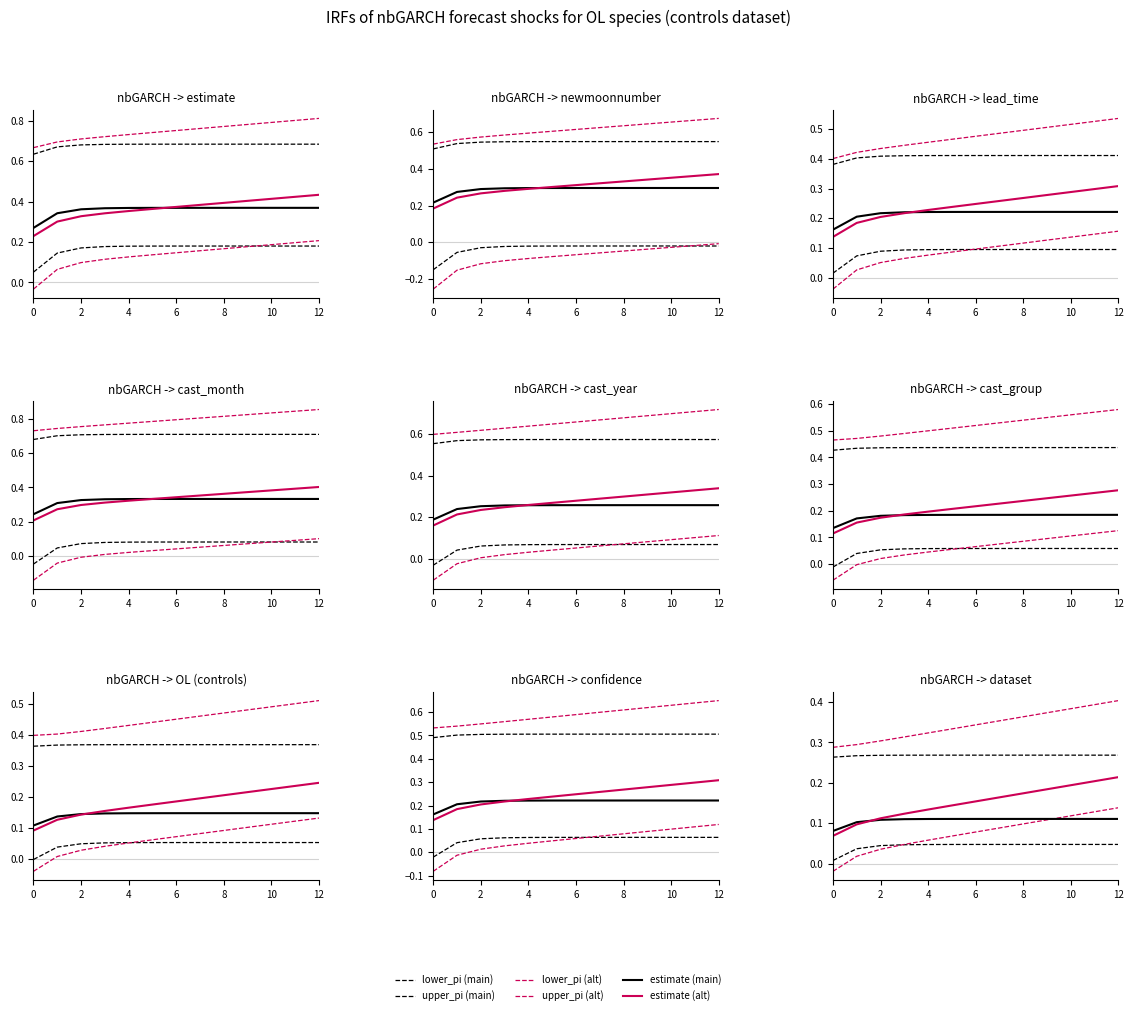

Which series has the largest total across all categories?

upper_pi (alt)